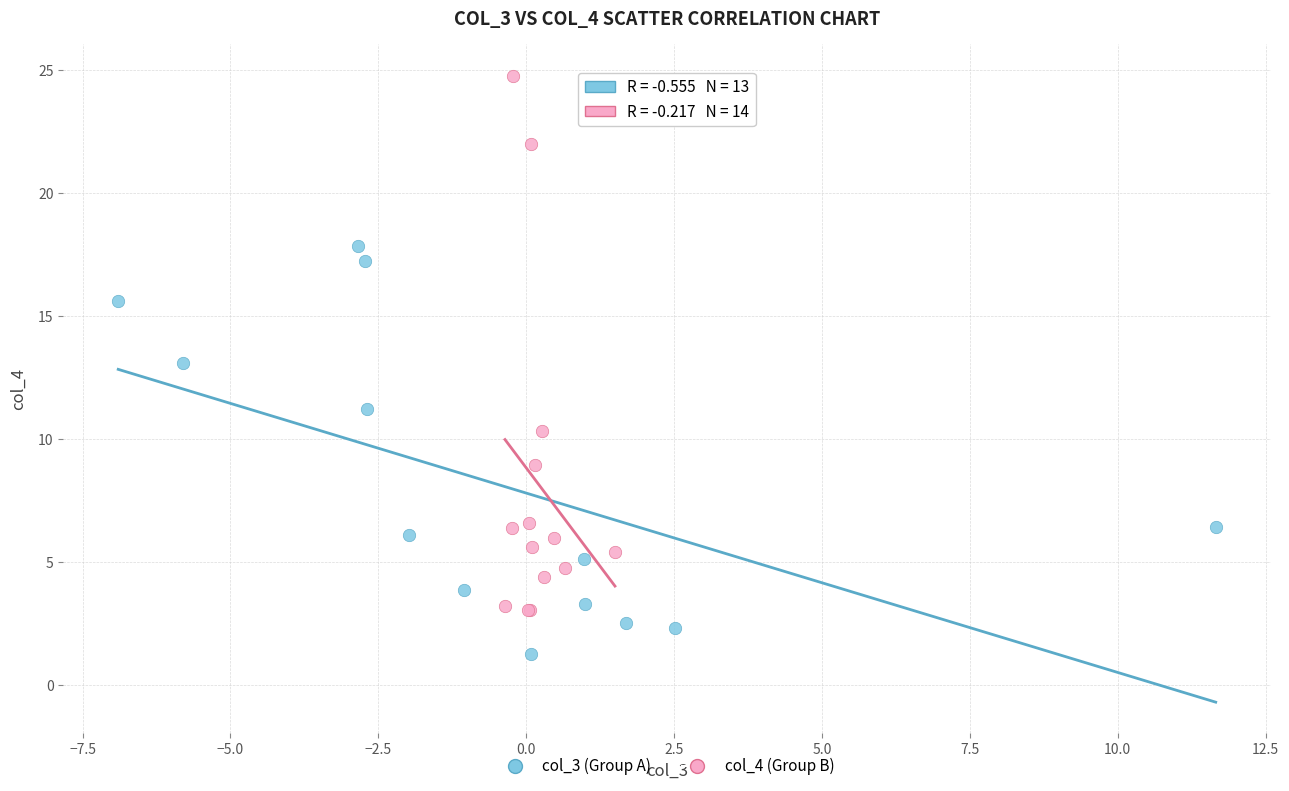

Which series contains the lowest Y value?

col_3 (Group A)